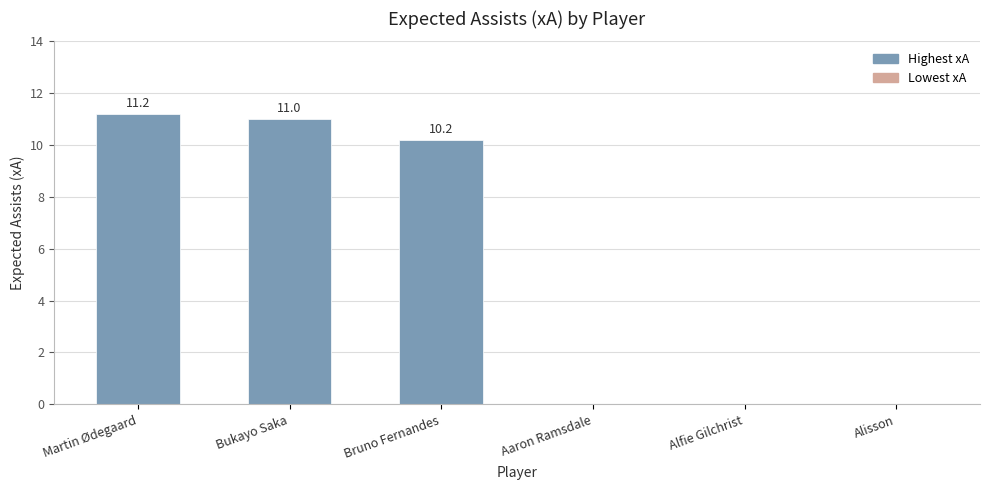

How many distinct data groups are displayed?

1